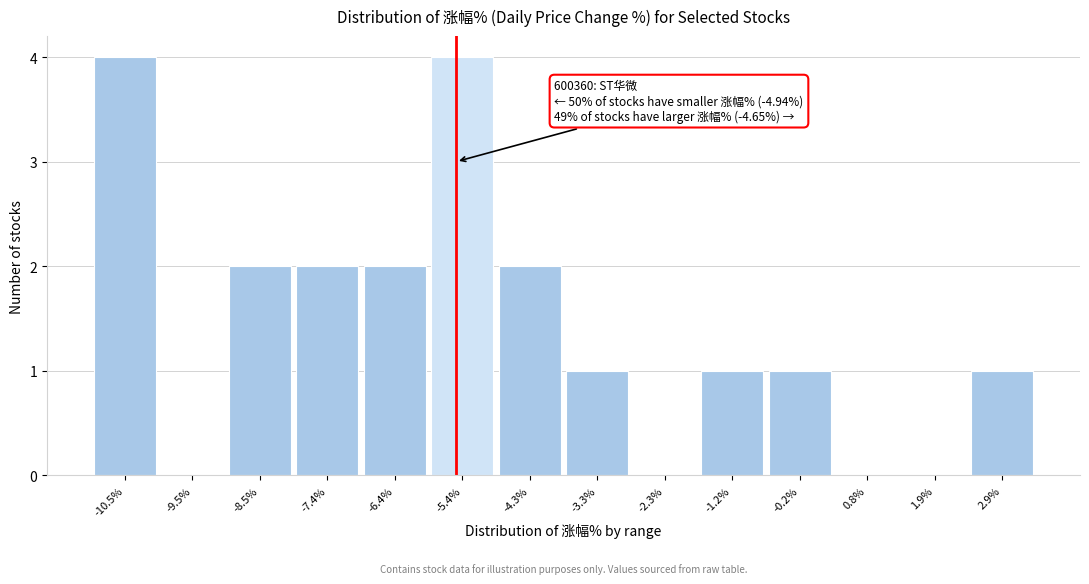

Reading left to right, what are all the values shown in this chart?

-10.5%=4	-9.5%=0	-8.5%=2	-7.4%=2	-6.4%=2	-5.4%=4	-4.3%=2	-3.3%=1	-2.3%=0	-1.2%=1	-0.2%=1	0.8%=0	1.9%=0	2.9%=1